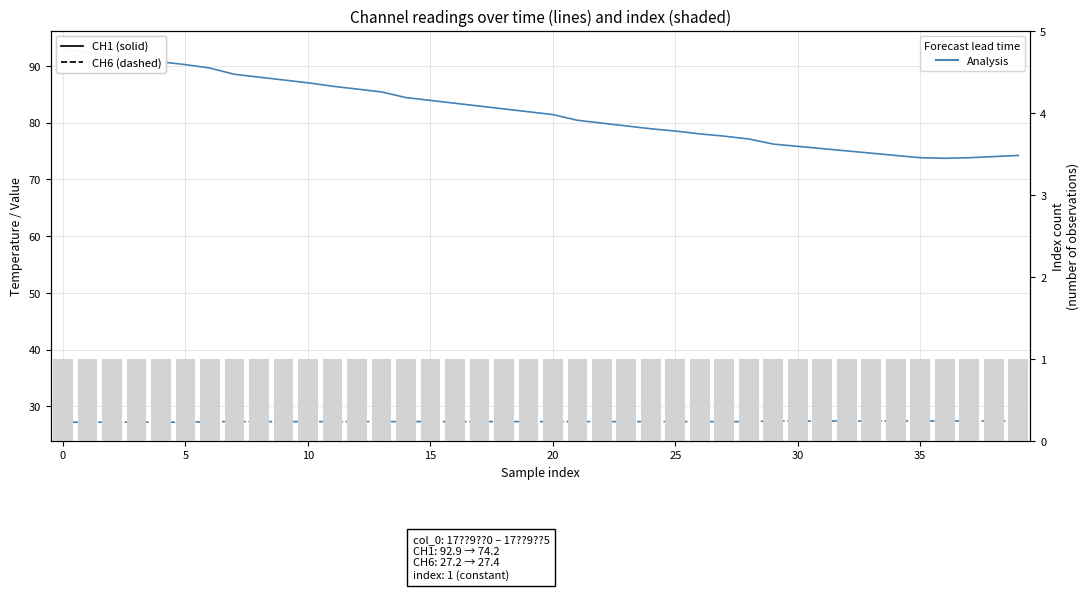

At 25, list the series in order from largest to smallest.

CH1, CH6, index